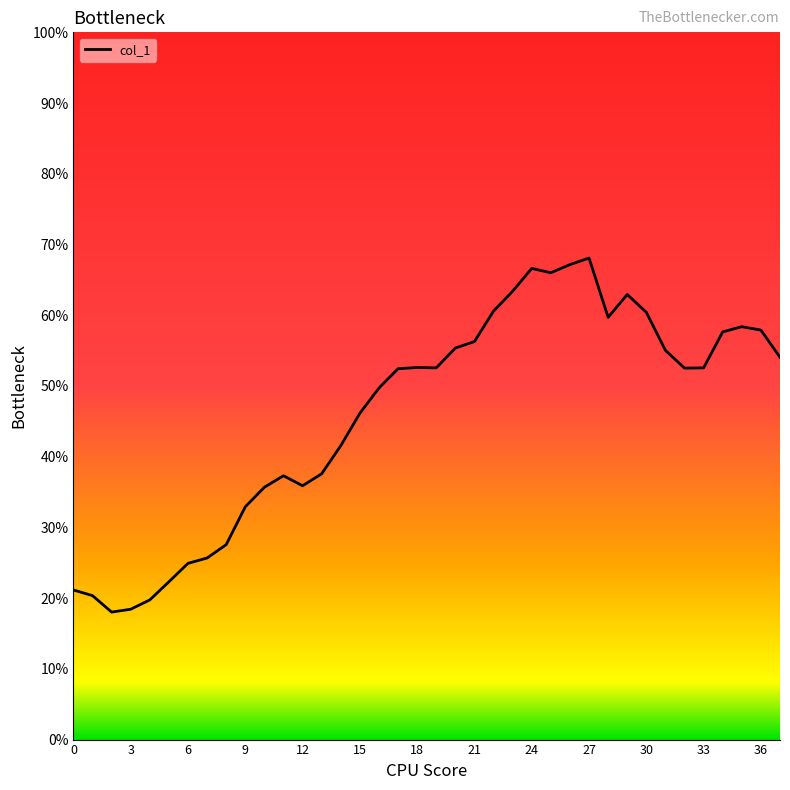

What is the average value?

0.5